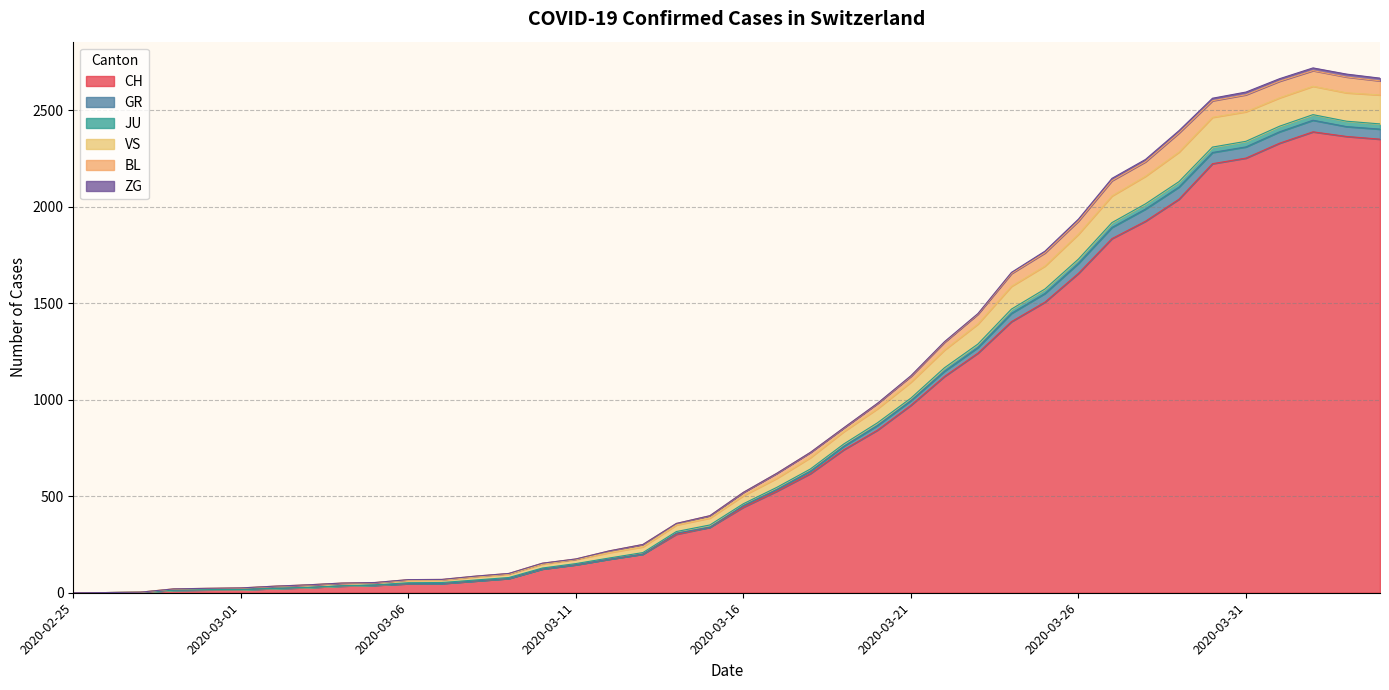

What is the maximum value for CH?

2387